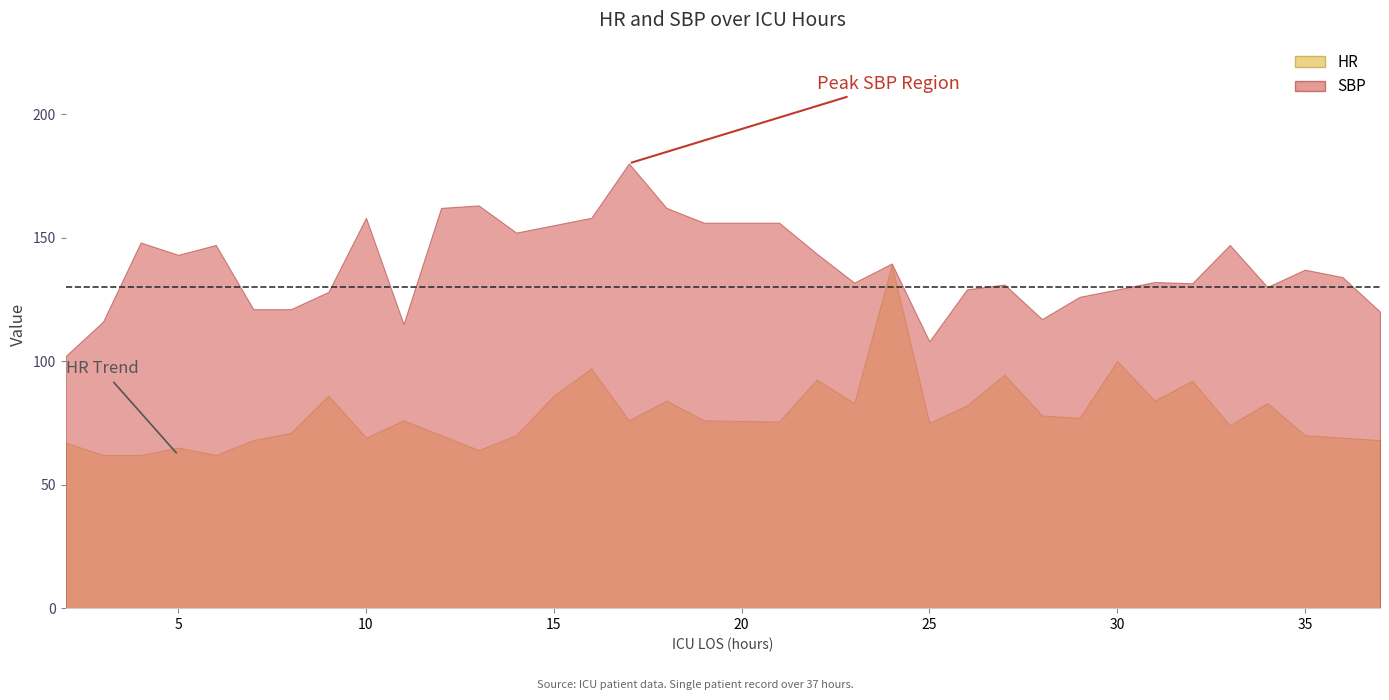

Is the value of HR at 2 greater than the value of SBP at 28?

No